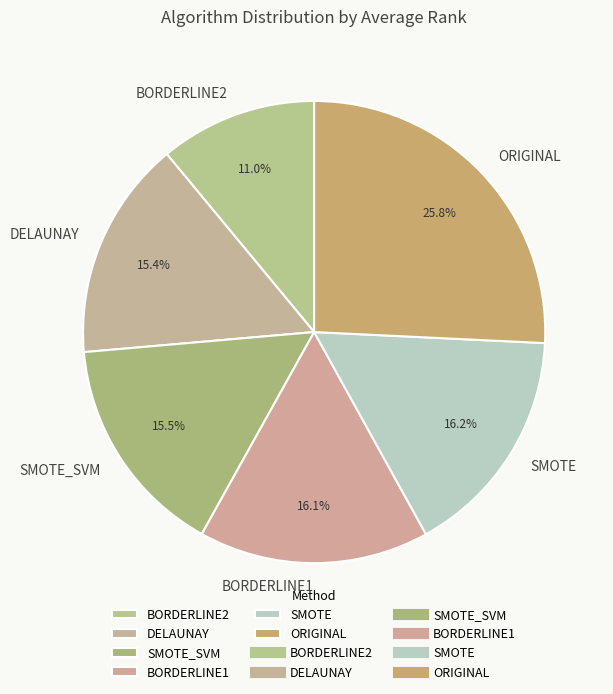

Is the sum of SMOTE and BORDERLINE2 greater than half?

No